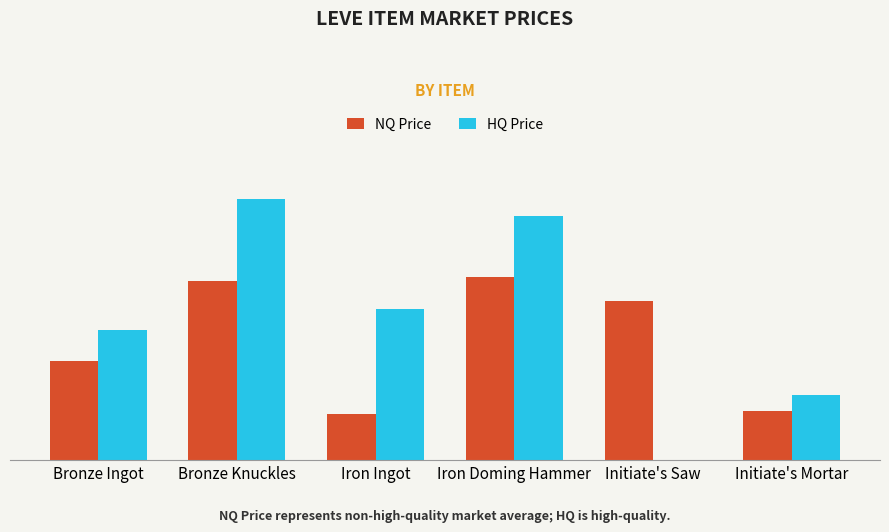

What value does the NQ Price series have at Initiate's Saw?

4877.0